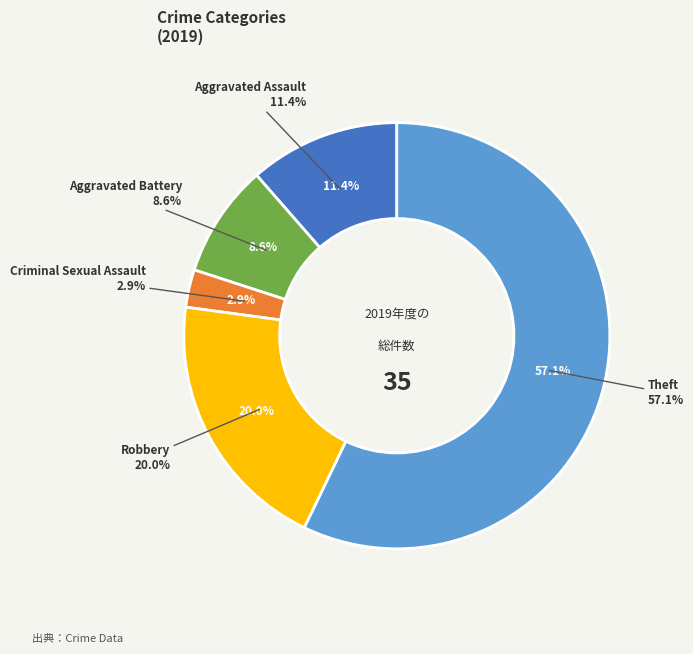

Approximately how many times larger is the value at Aggravated Battery compared to Aggravated Assault?

0.8